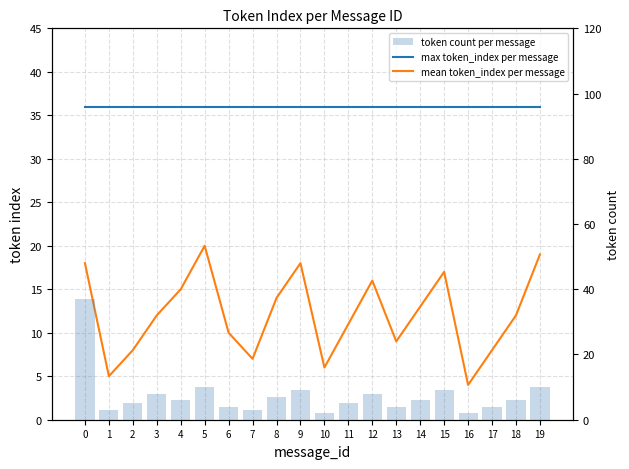

Reading right to left, what are all the values shown in this chart?

max token_index per message: 19=36	18=36	17=36	16=36	15=36	14=36	13=36	12=36	11=36	10=36	9=36	8=36	7=36	6=36	5=36	4=36	3=36	2=36	1=36	0=36
mean token_index per message: 19=19	18=12	17=8	16=4	15=17	14=13	13=9	12=16	11=11	10=6	9=18	8=14	7=7	6=10	5=20	4=15	3=12	2=8	1=5	0=18
token count per message: 19=10	18=6	17=4	16=2	15=9	14=6	13=4	12=8	11=5	10=2	9=9	8=7	7=3	6=4	5=10	4=6	3=8	2=5	1=3	0=37